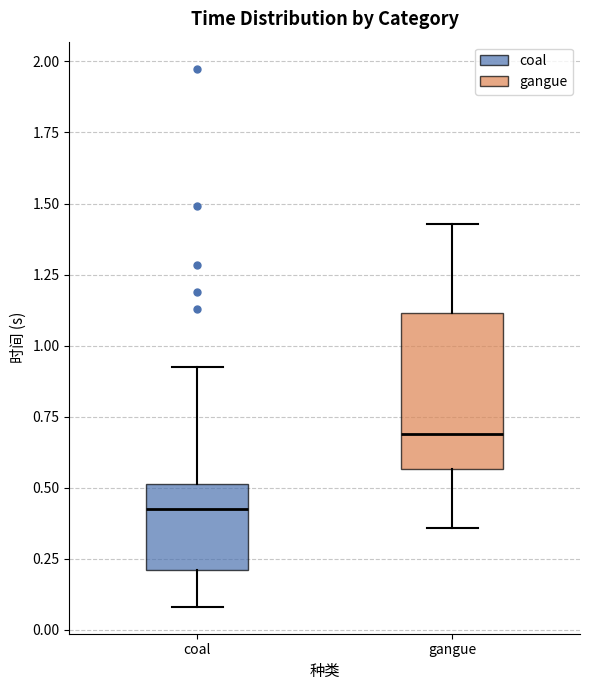

Comparing the boxes themselves (not the whiskers), which one is the tallest?

gangue